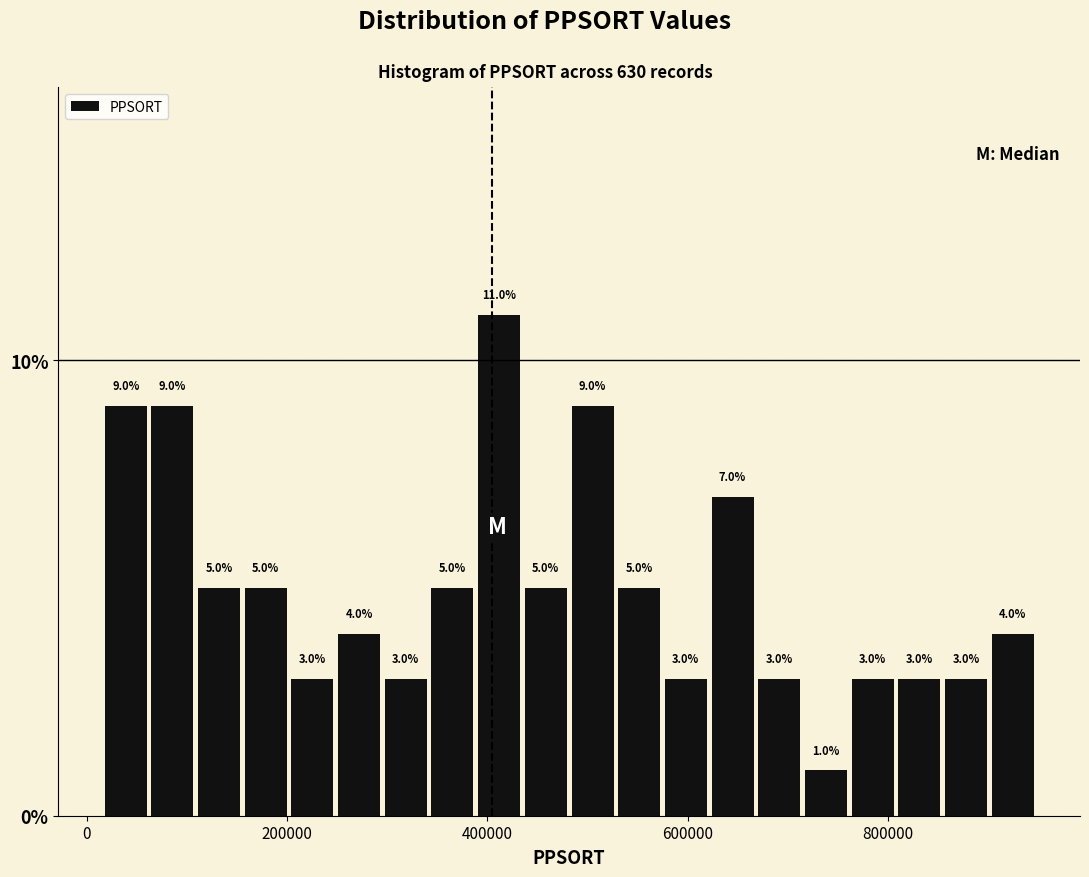

Read against the x-axis, roughly where is the centre of the tallest bar?

420000